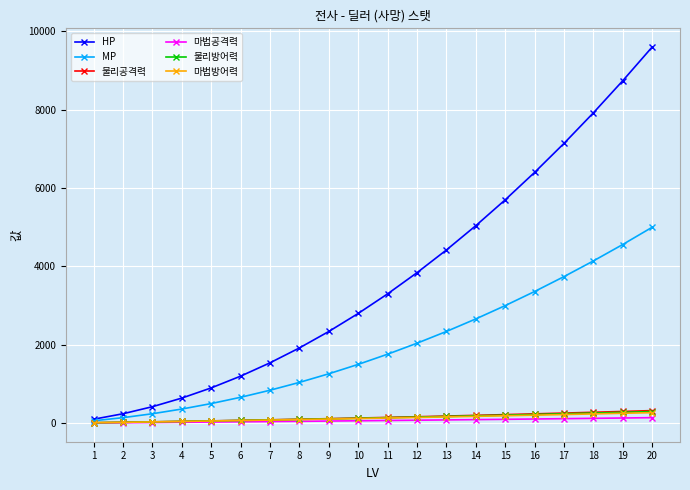

Between 8 and 20, which series saw the biggest shift?

HP